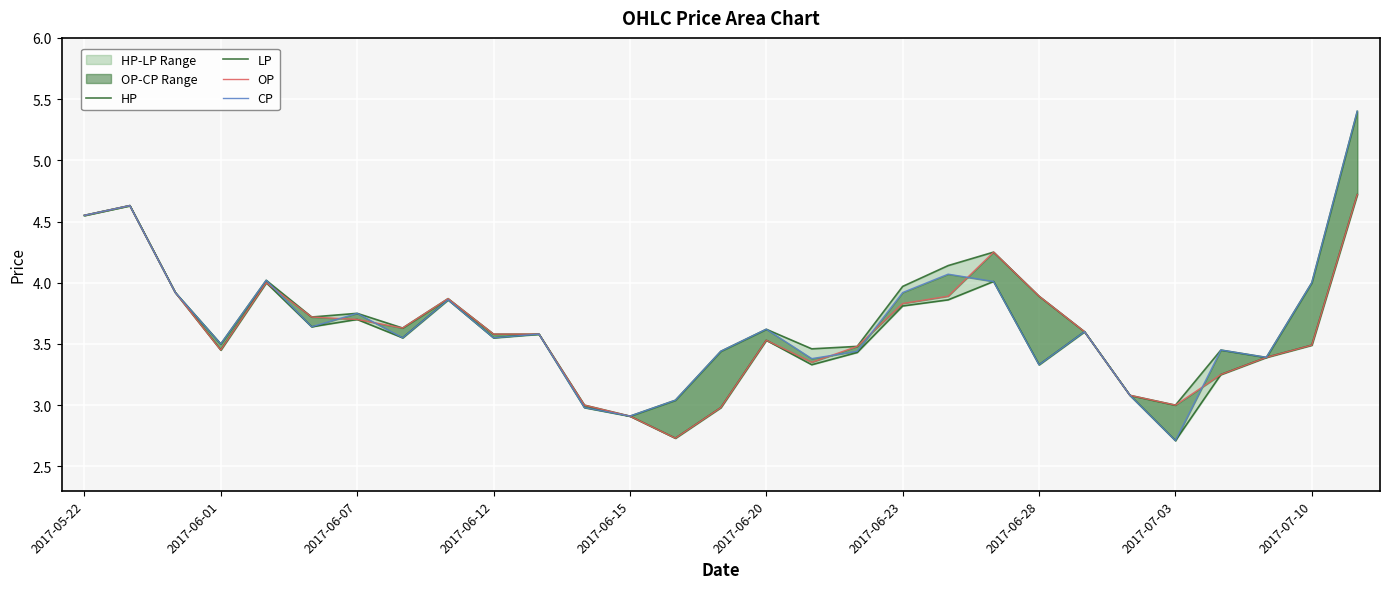

What is the difference between the highest and lowest values at 14?

0.5